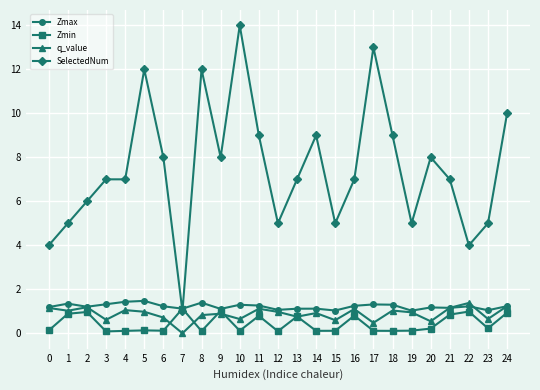

What is the value of the q_value point at the 15th from the left?

0.9